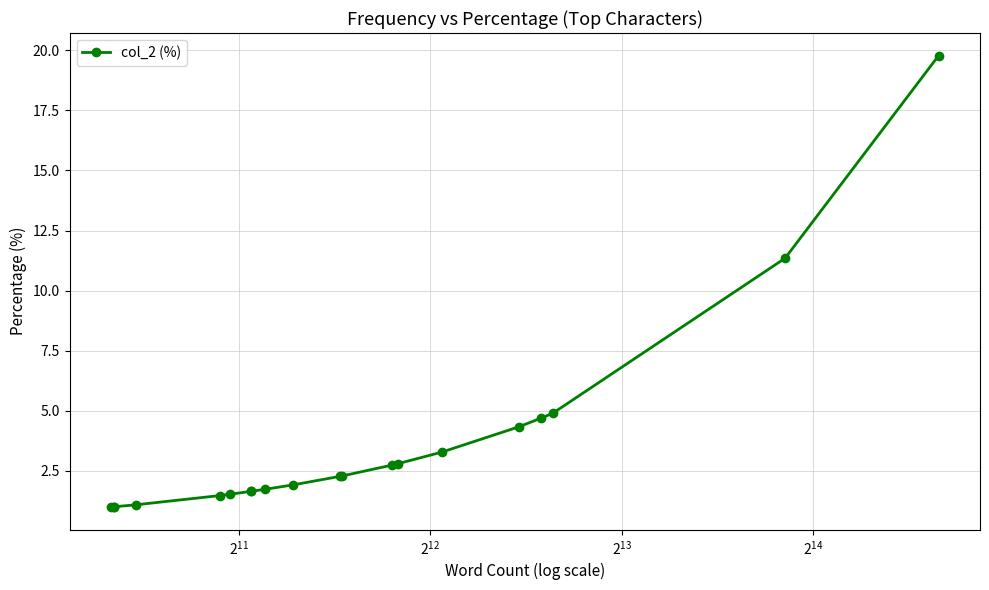

Count the number of data series in this chart.

1